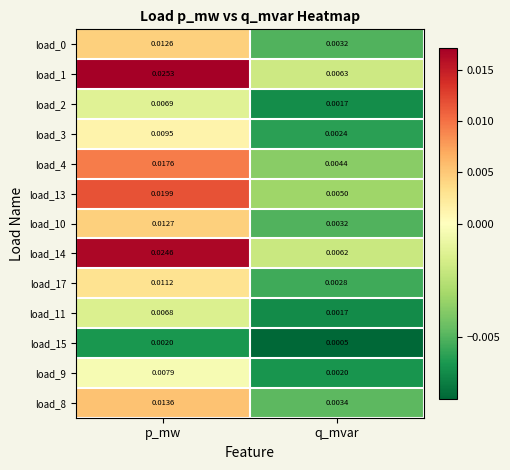

Is the value of load_10 at q_mvar greater than the value of load_8 at p_mw?

No